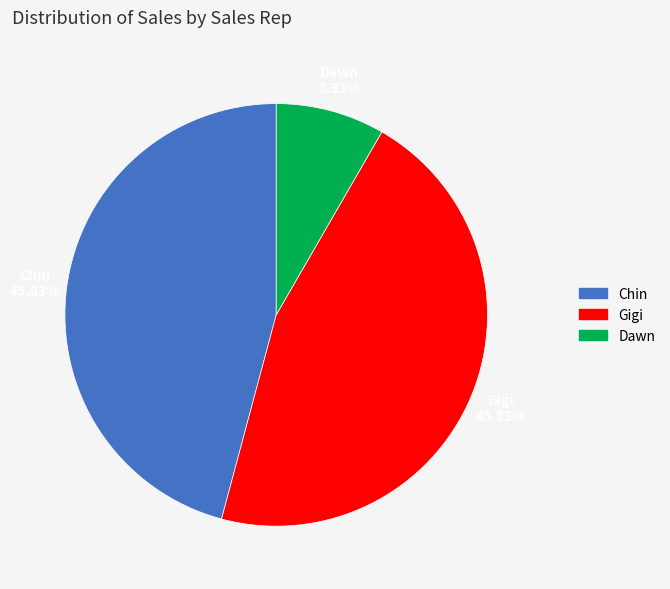

Is there a majority slice in this chart?

No